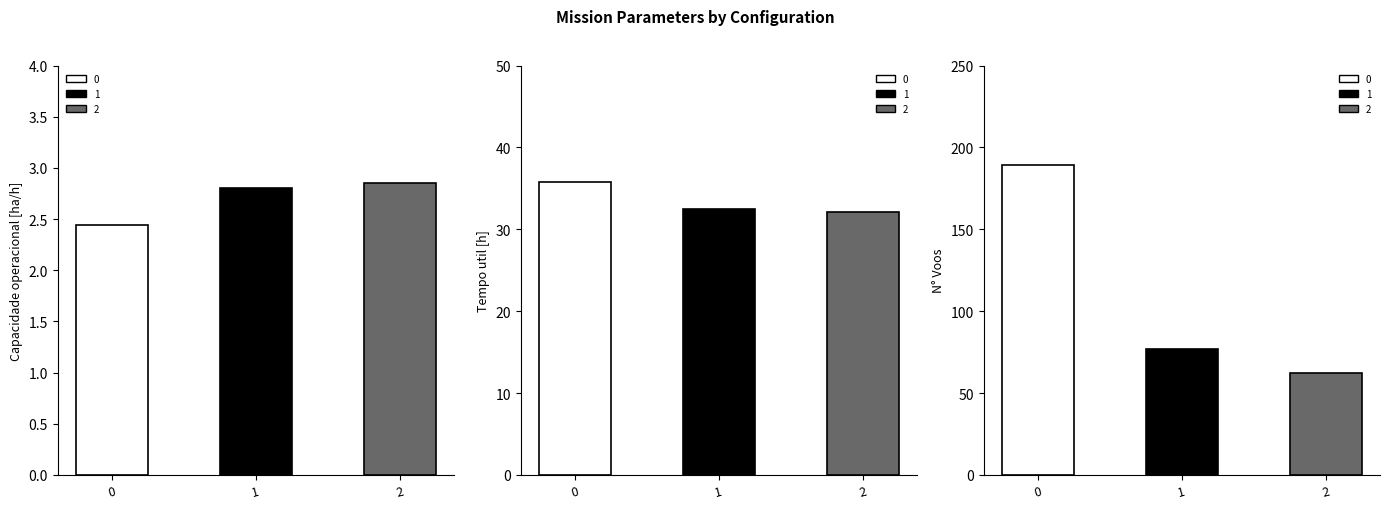

True or false: N° Voos has a value of 189.0 at 0.

True